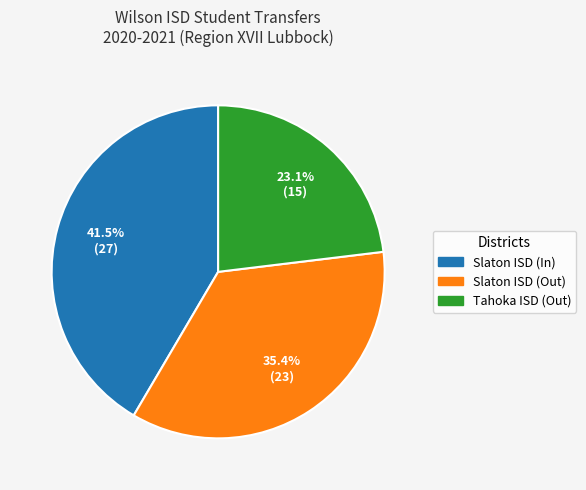

Is there any slice that represents more than half of the pie?

No